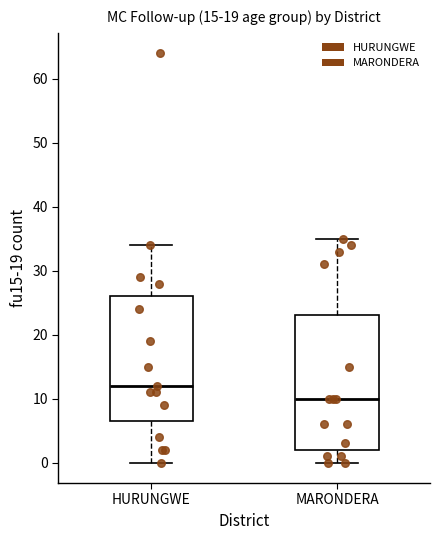

Reading left to right, transcribe this box plot: for each box, give where its median line is, the range the box spans, and where its two whiskers end, as read against the y-axis. The values are not printed on the chart, so give them approximately, as read against the axis.

HURUNGWE: median 12, box 7 to 26, whiskers 0 to 34
MARONDERA: median 10, box 2 to 23, whiskers 0 to 35